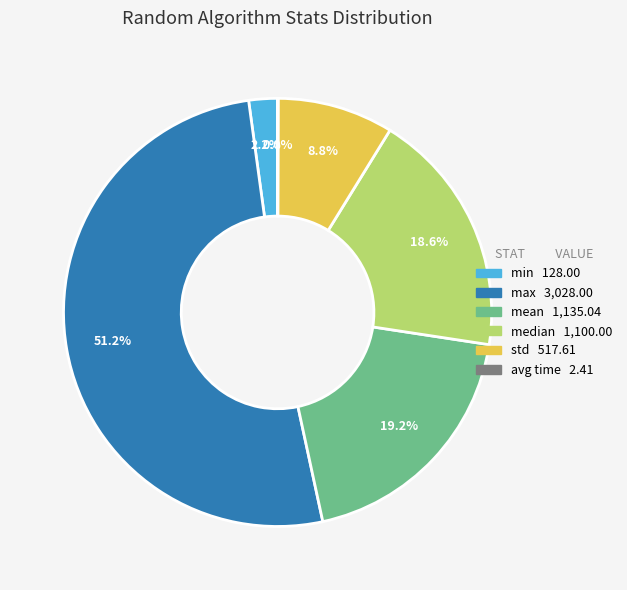

To the nearest percent, what is the average slice percentage?

17%